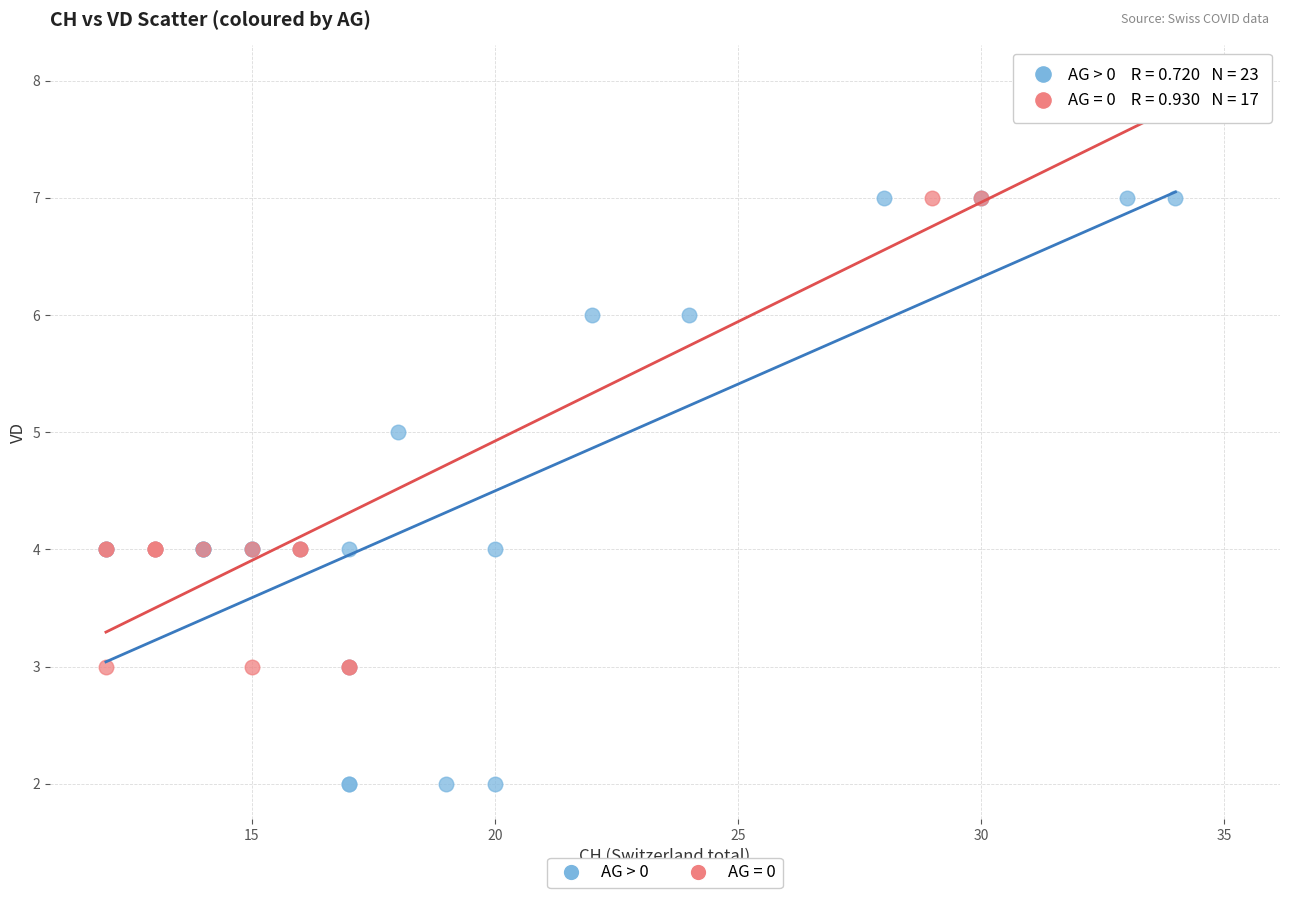

Which series contains the highest Y value?

AG = 0